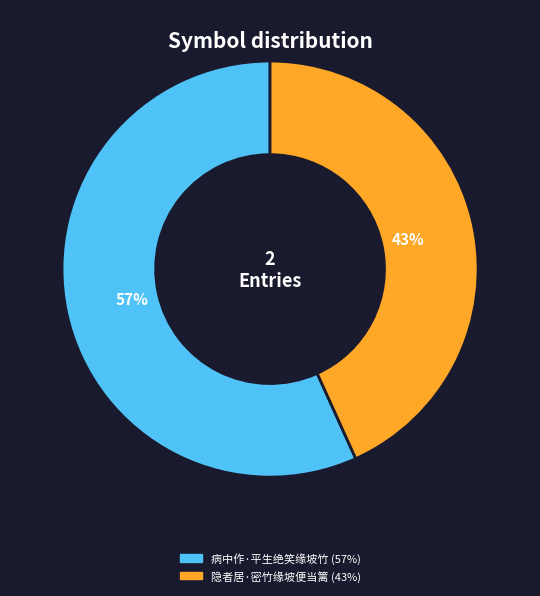

To the nearest percent, what is the combined percentage of 病中作·平生绝笑缘坡竹 and 隐者居·密竹缘坡便当篱?

100%